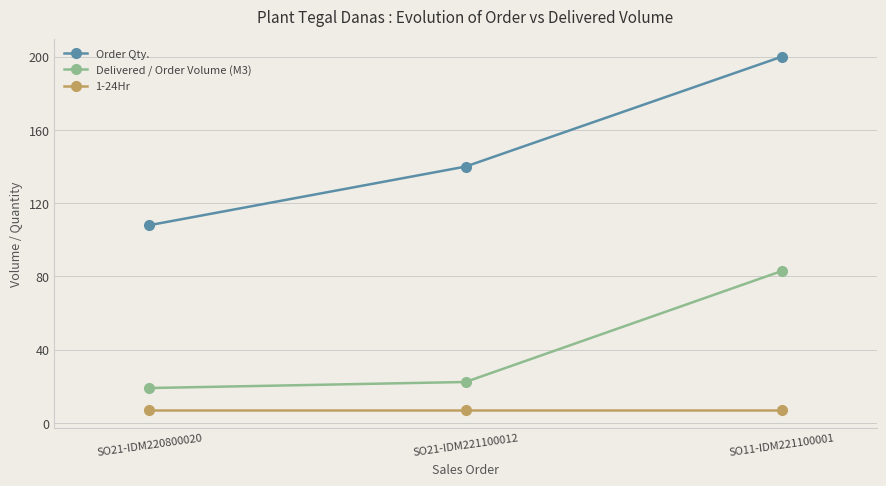

What is the average value of the 1-24Hr series?

7.0